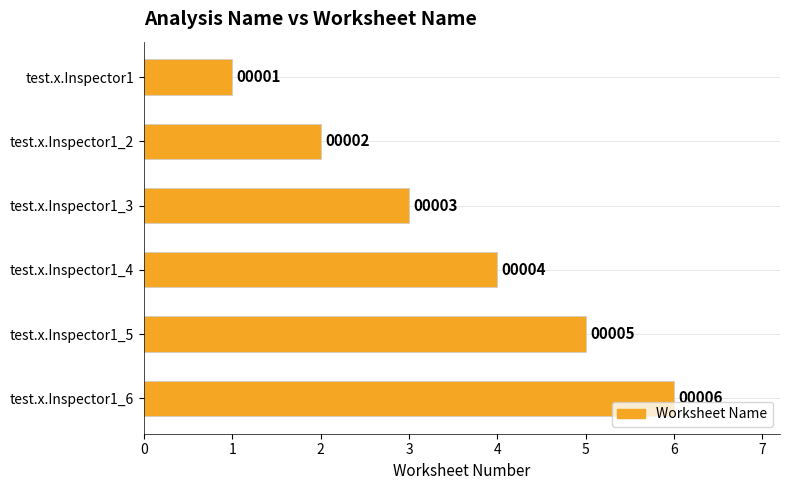

Rank the categories by value from highest to lowest.

test.x.Inspector1_6, test.x.Inspector1_5, test.x.Inspector1_4, test.x.Inspector1_3, test.x.Inspector1_2, test.x.Inspector1